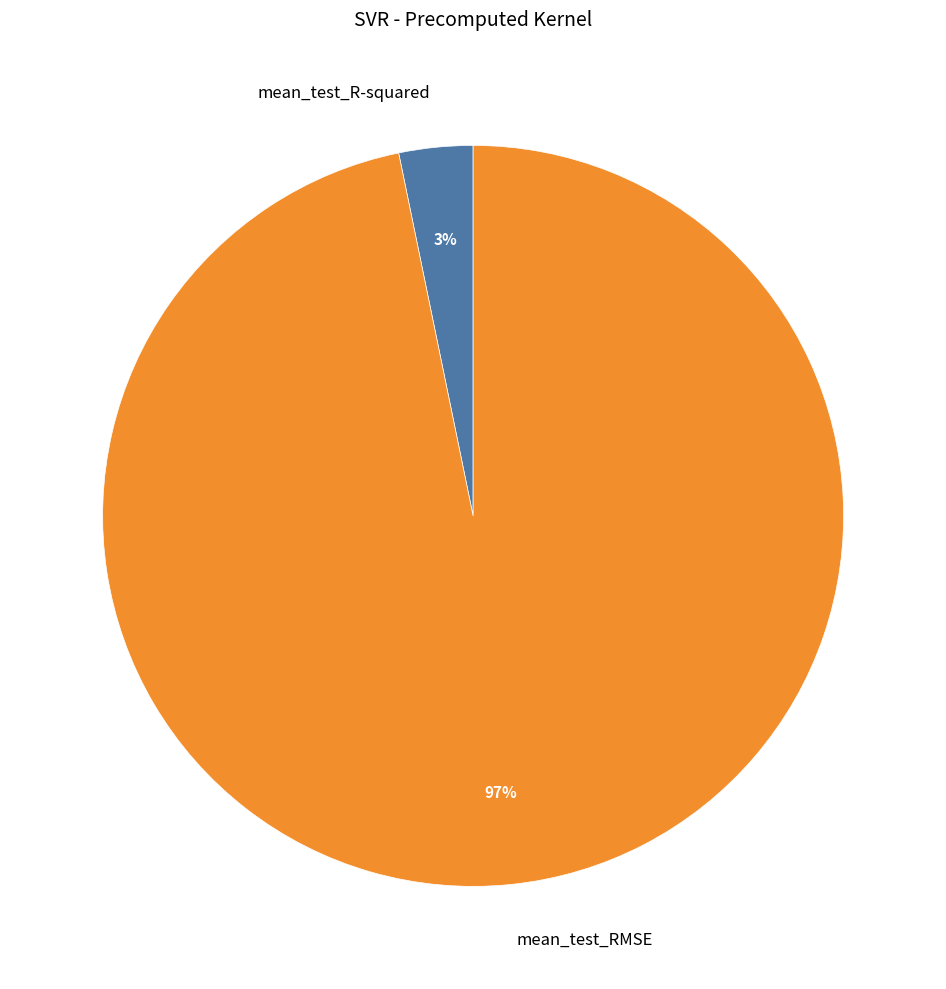

How many segments does this pie chart have?

2